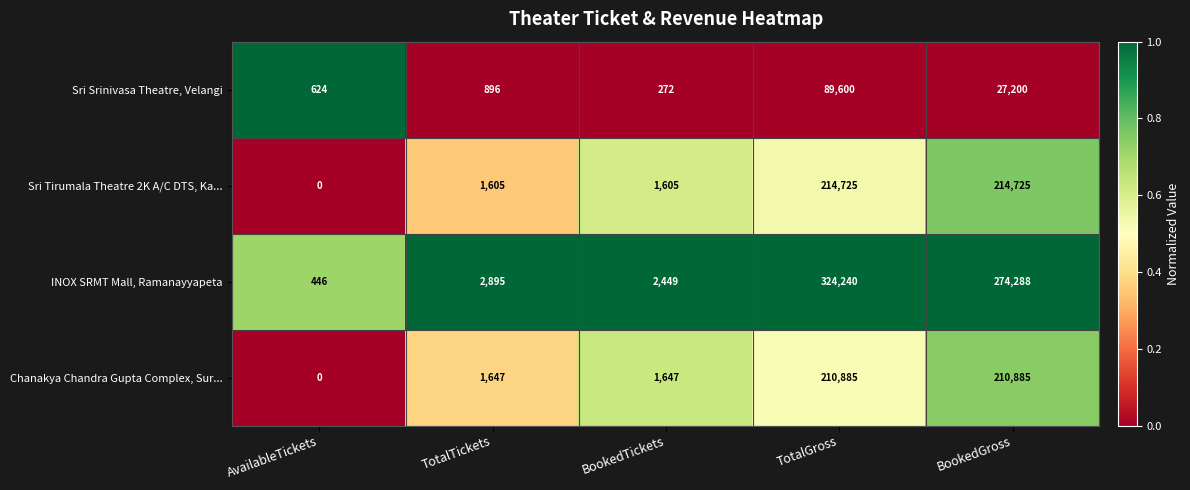

What is the sum of the Sri Srinivasa Theatre, Velangi values at AvailableTickets and BookedGross?

27824